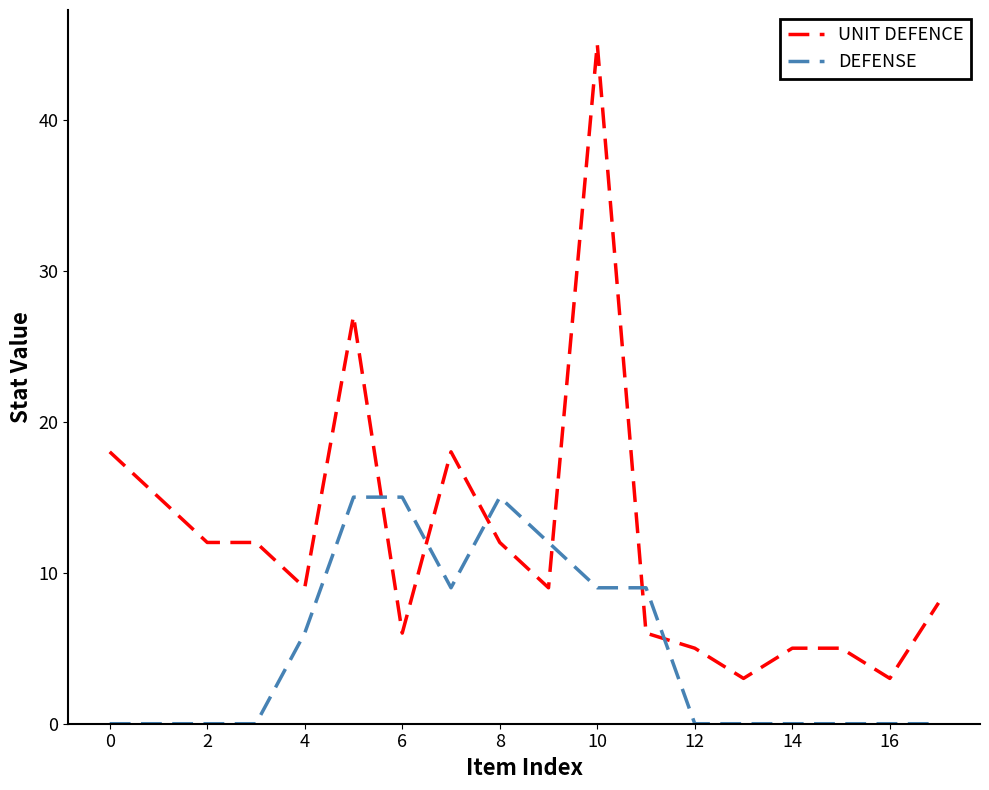

Which series has the widest spread of values?

UNIT DEFENCE